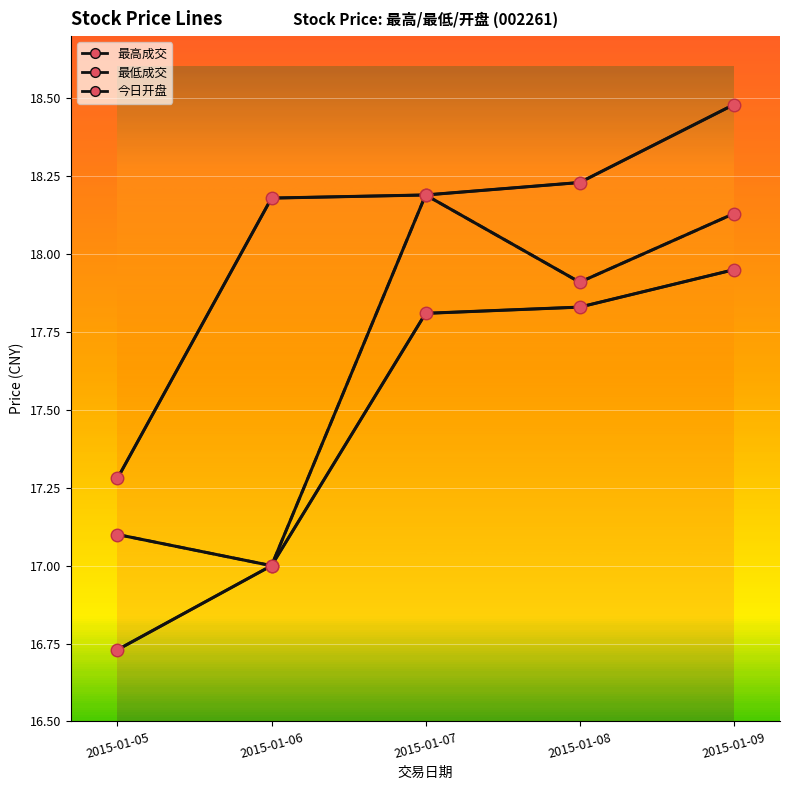

True or false: 最高成交 and 最低成交 intersect in this chart.

False